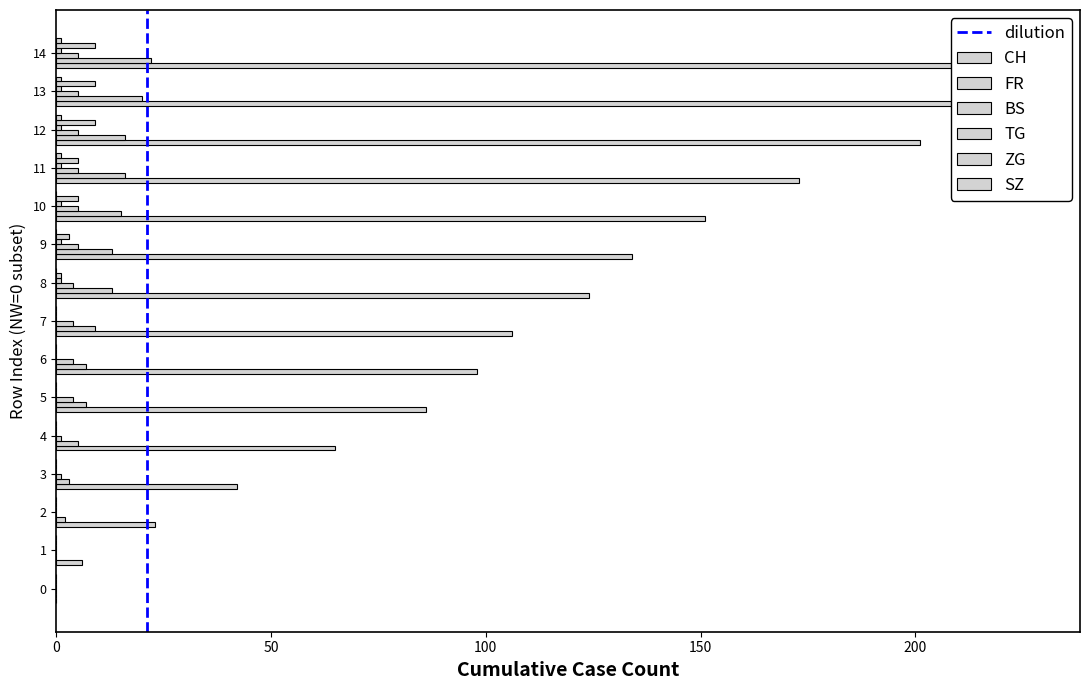

How many values in the BS series are below 4?

5